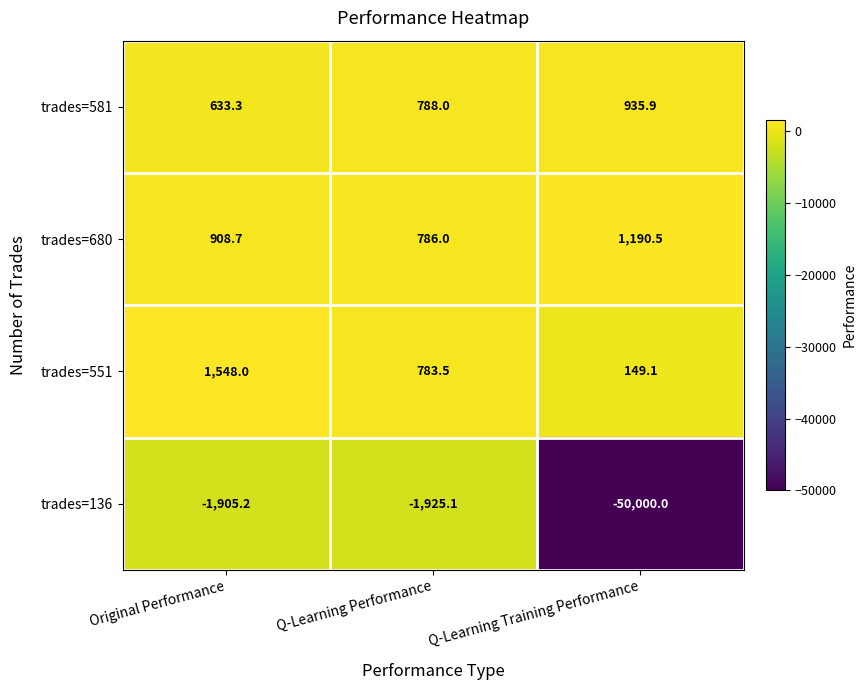

Which series has the widest spread of values?

trades=136